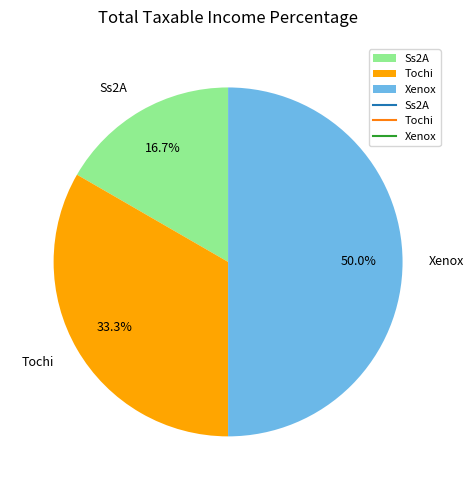

Is the sum of Xenox and Tochi greater than half?

Yes